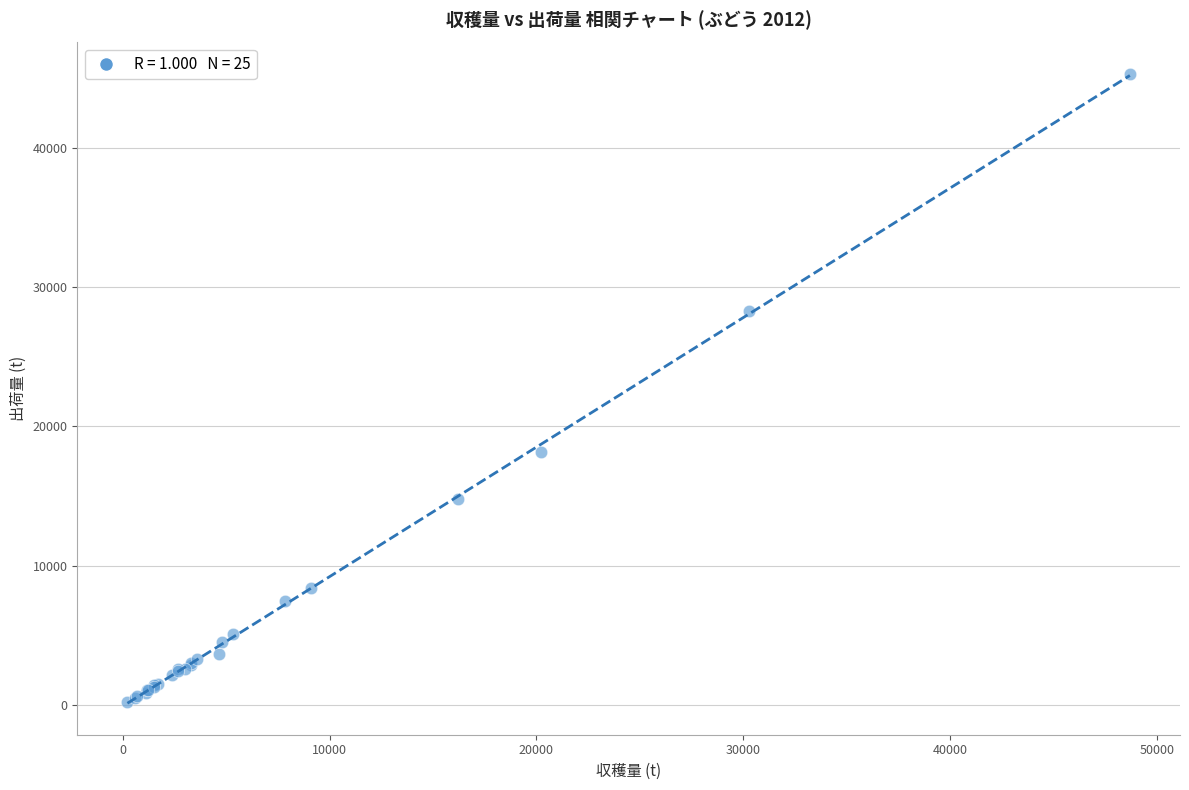

What Y value in the scatter plot is closest to 22757?

18200